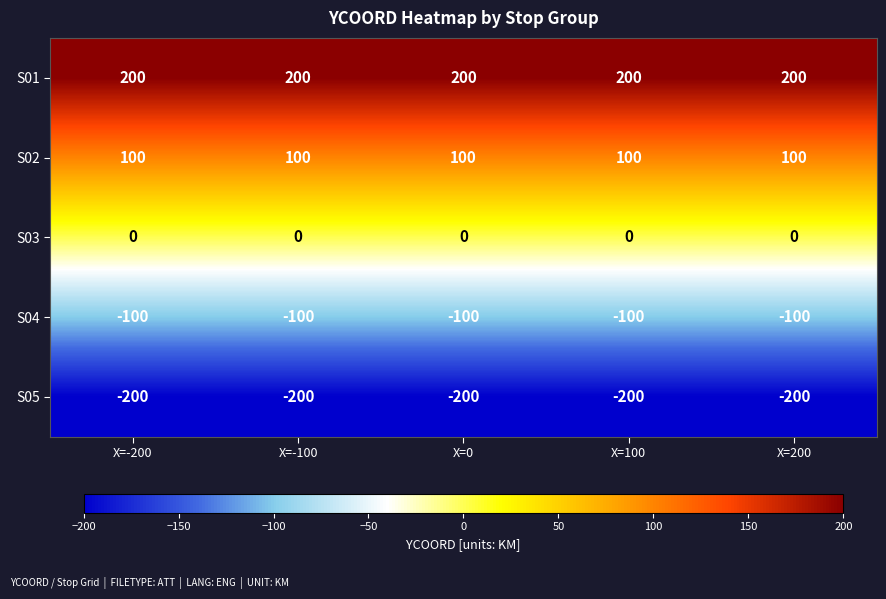

What is the difference between the highest and lowest values at X=200?

400